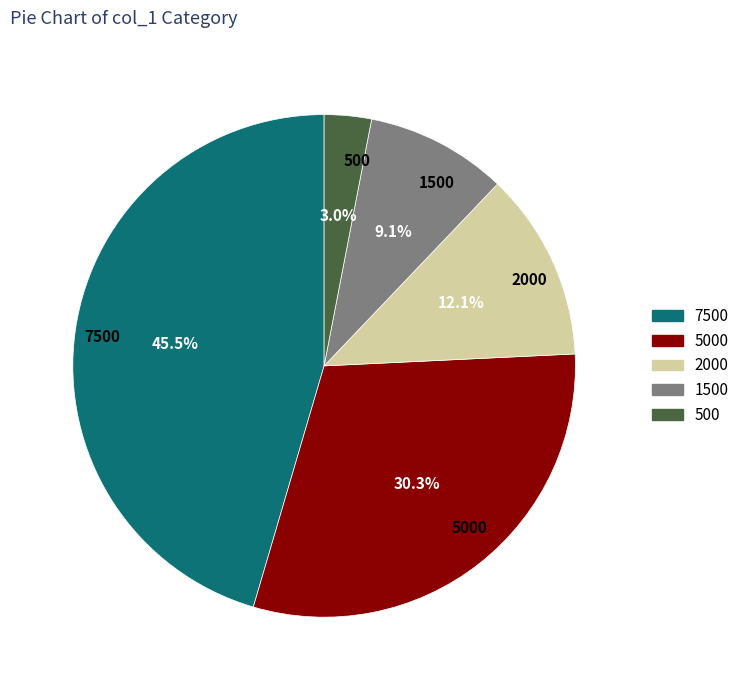

Between 5000 and 7500, which is larger?

7500